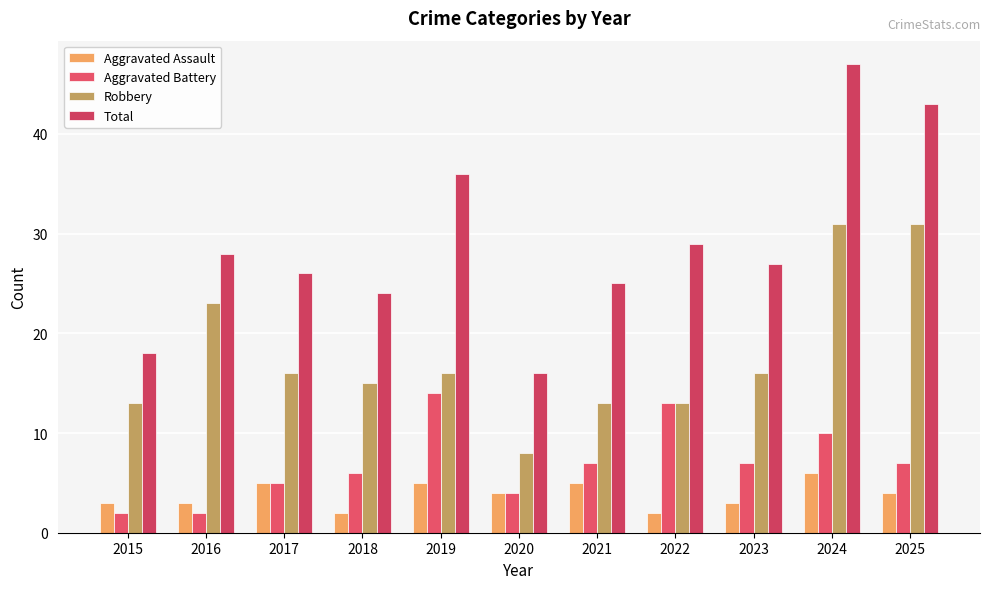

What is the lowest value of the Robbery series?

8